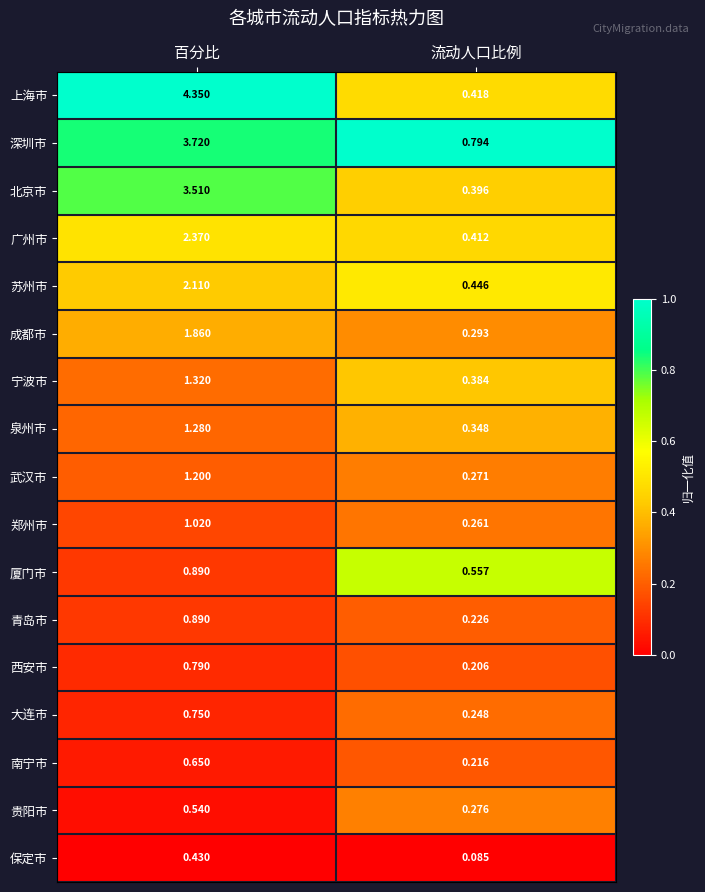

At how many categories does at least one series exceed 0?

2